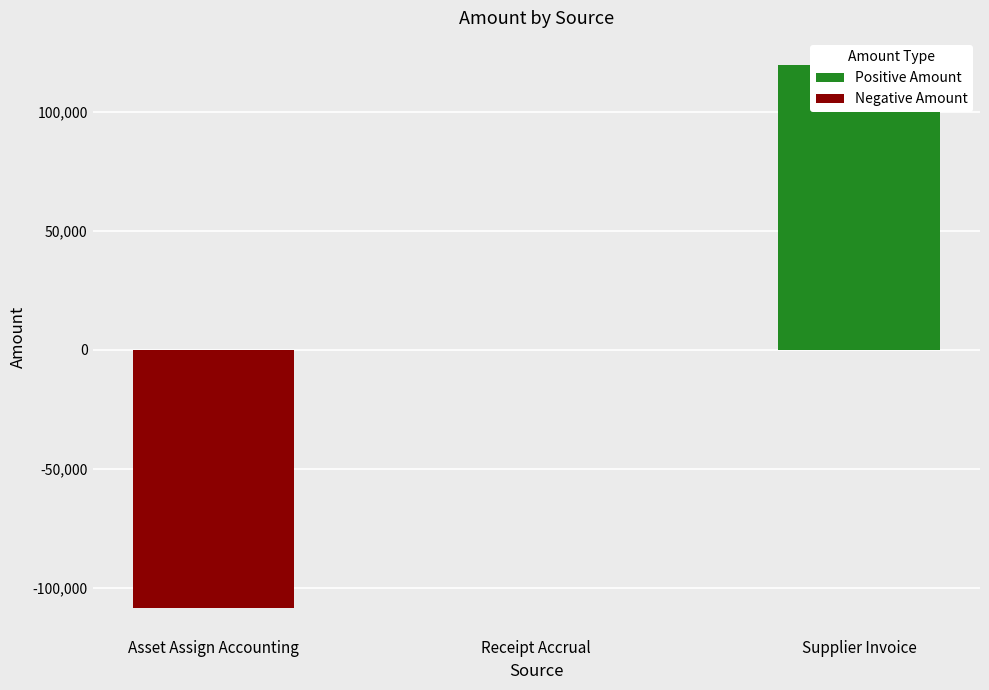

How many positive values are there?

2